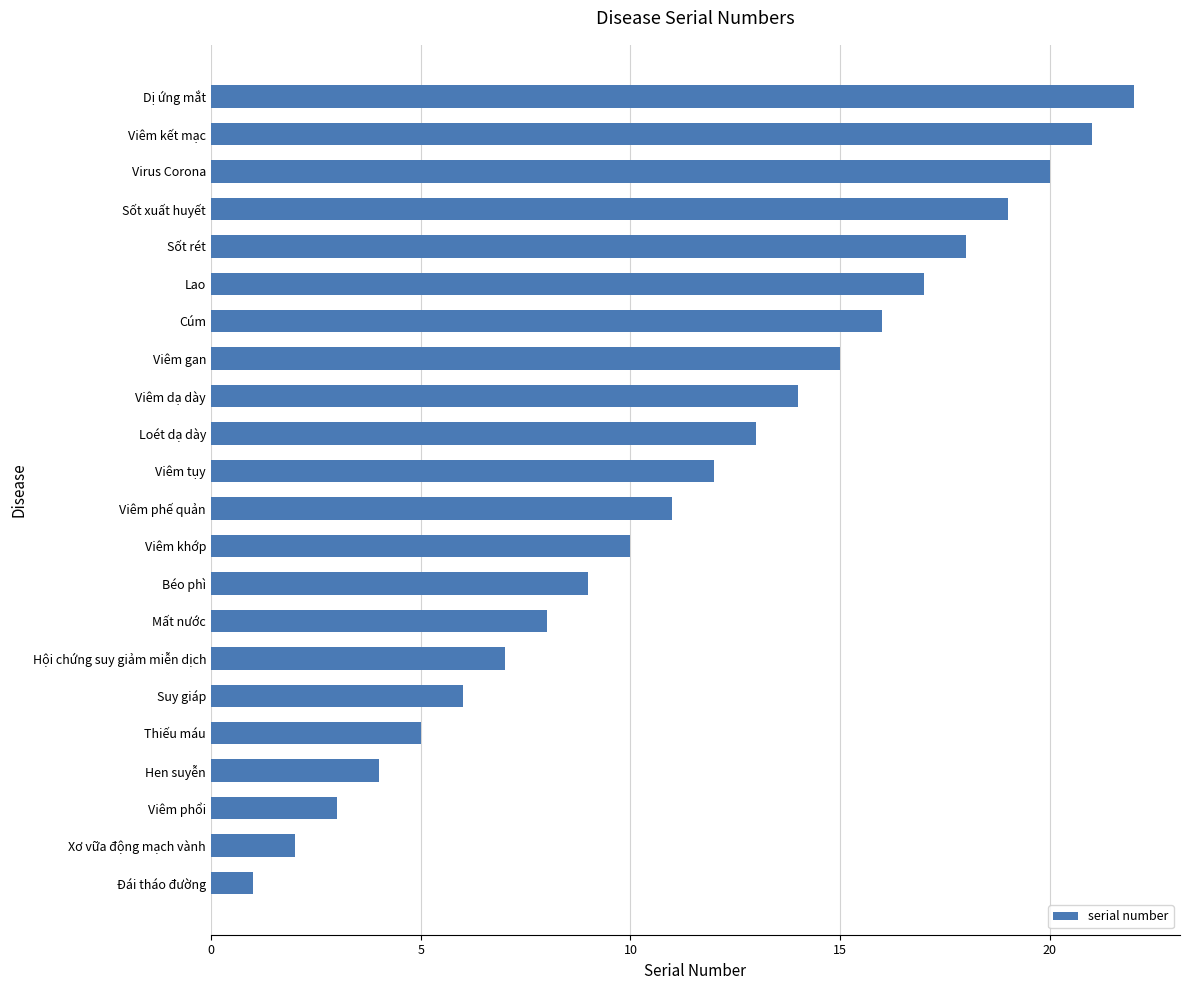

What is the average value?

12